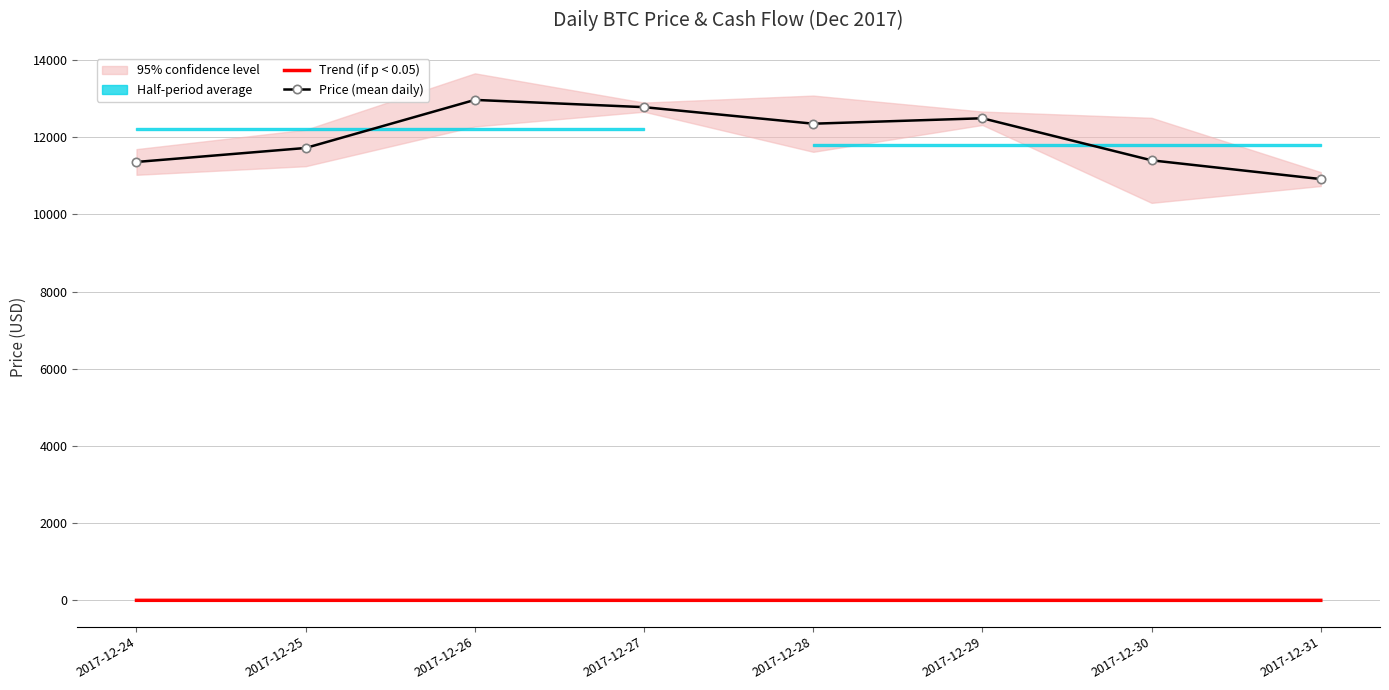

What is the spread (max minus min) of values at 2017-12-28?

12349.4